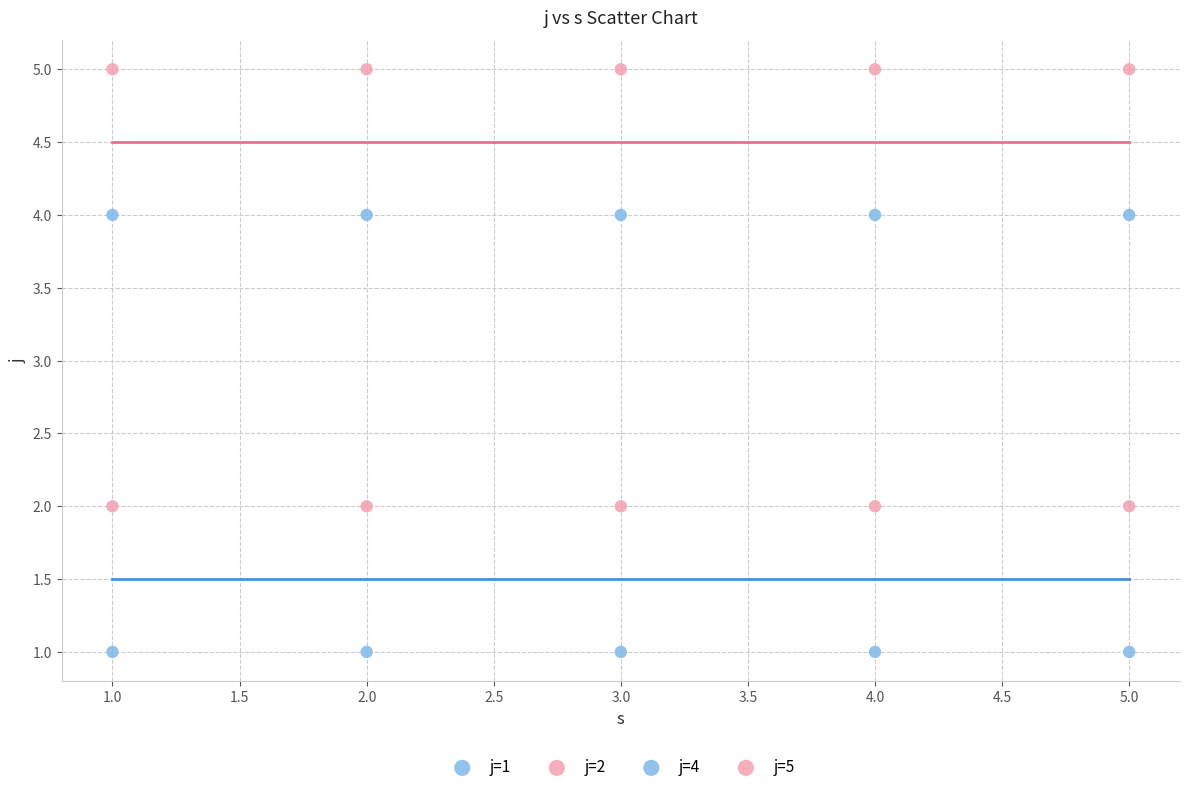

How many points are shown in the scatter plot?

20